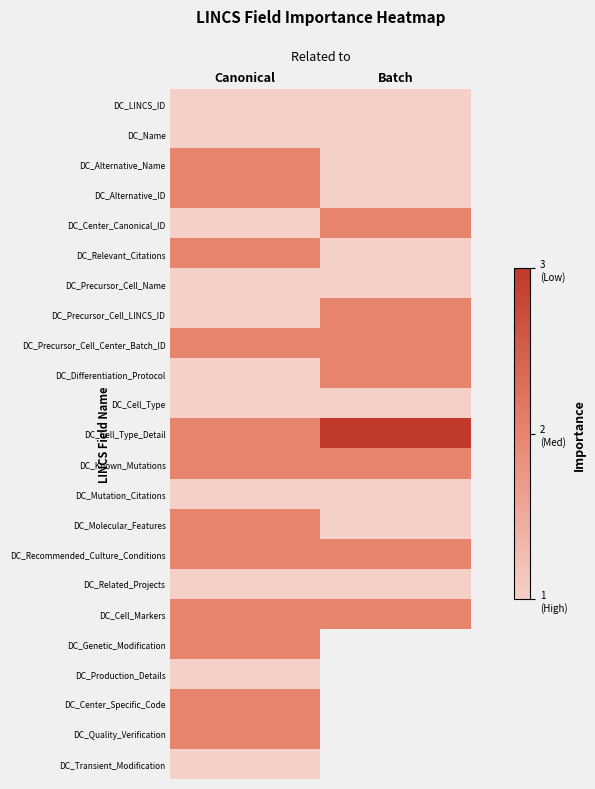

What is the smallest value displayed?

1.0